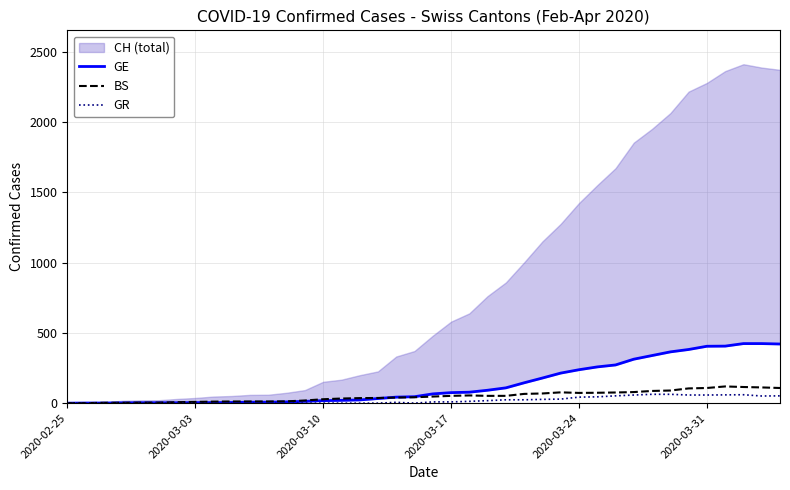

Does the chart have visible grid lines?

Yes